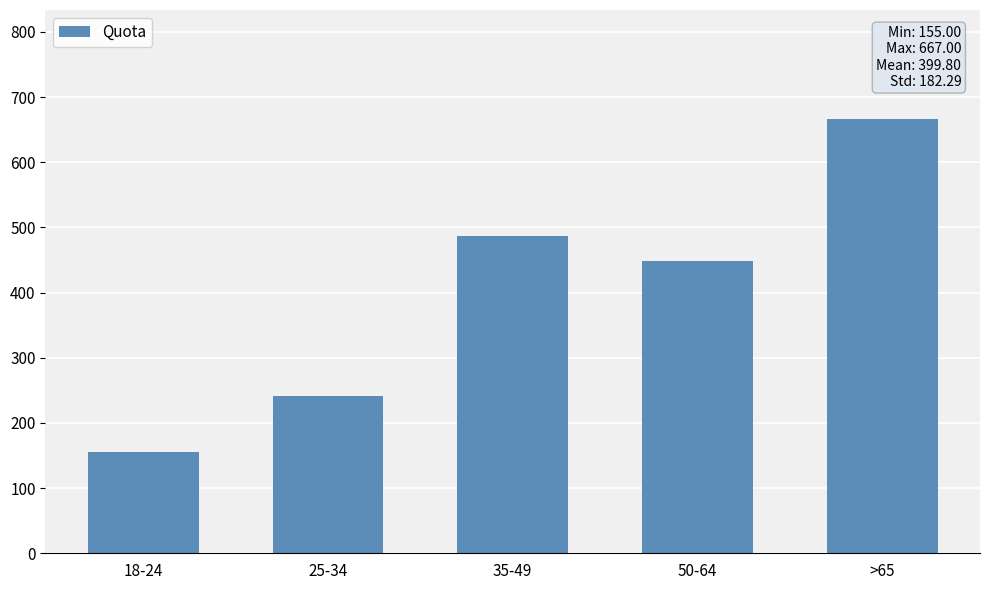

Reading left to right, transcribe all the data shown in this chart.

155	242	487	448	667